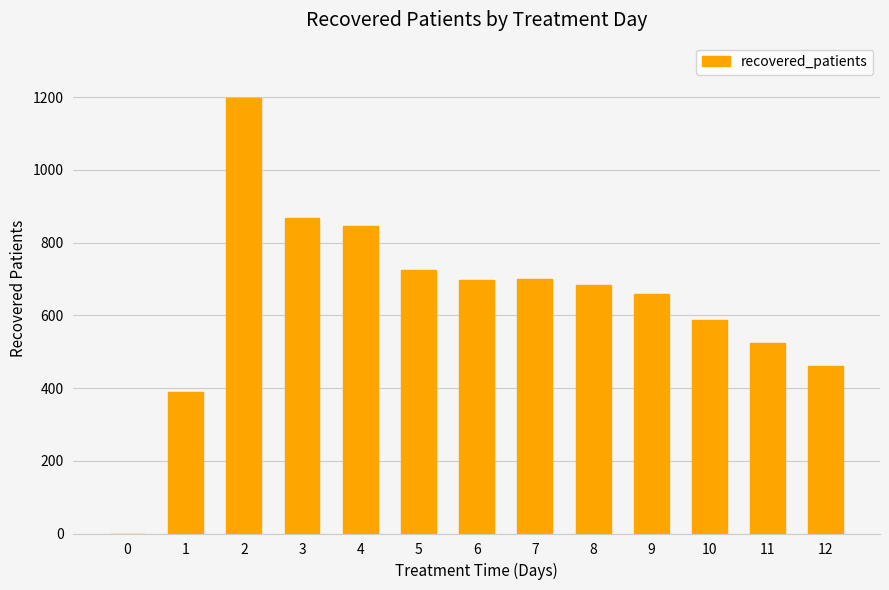

Where does the data first go above 684?

2